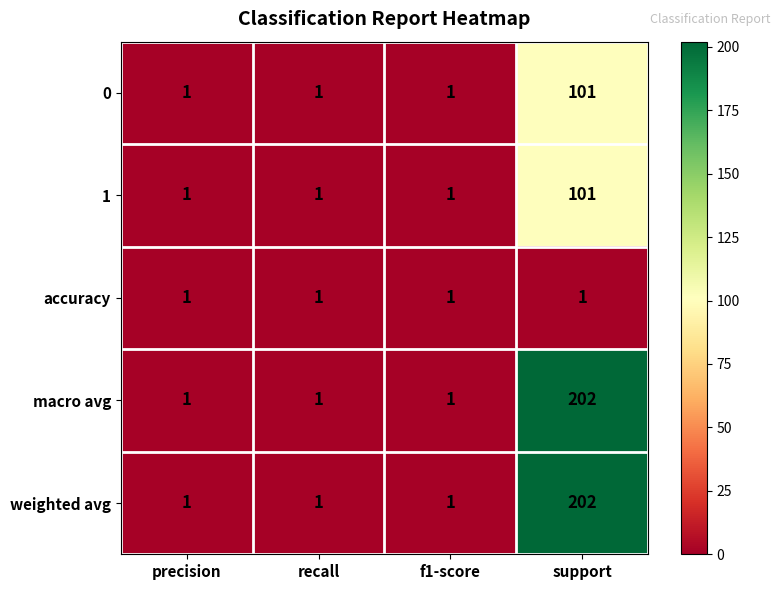

How many distinct data groups are displayed?

5